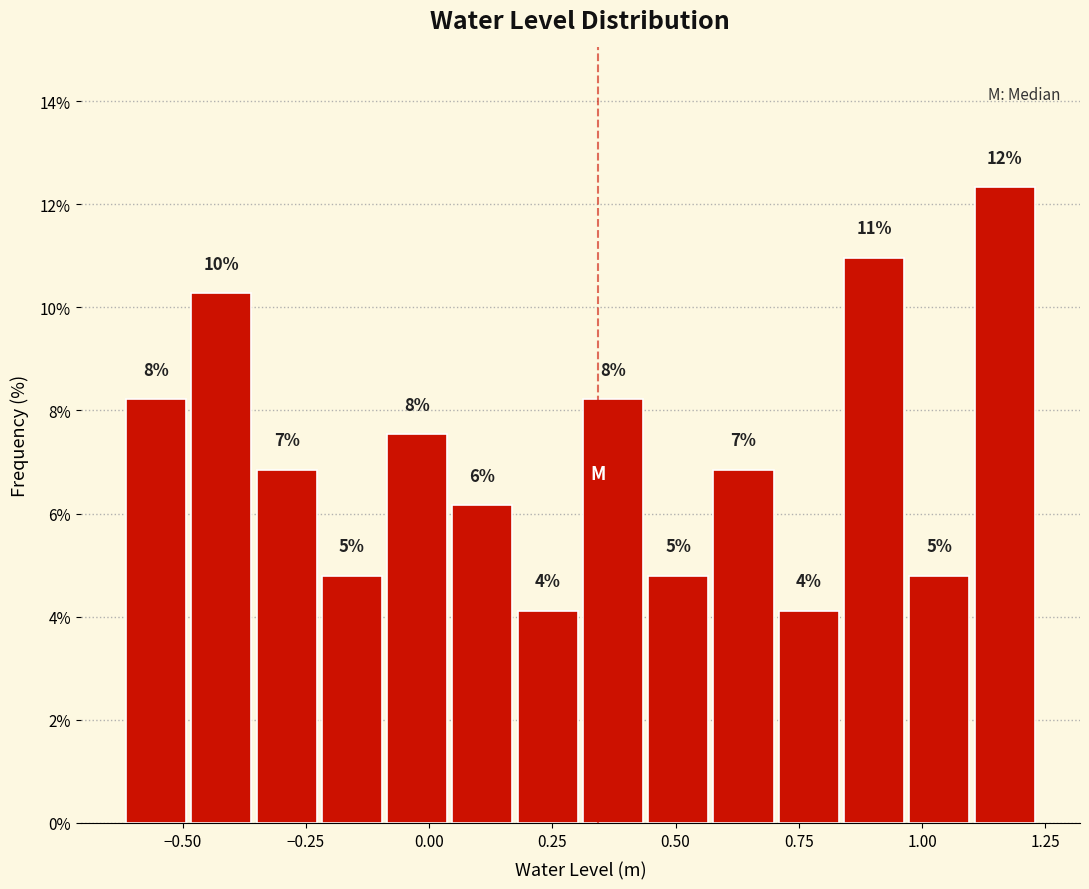

Read against the x-axis, roughly where is the centre of the tallest bar?

1.15